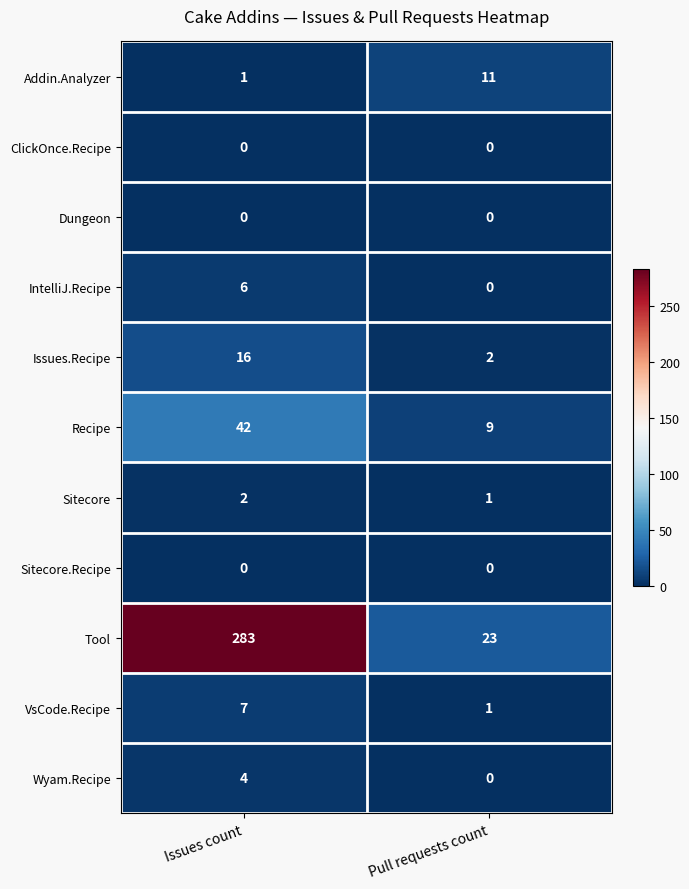

What is the approximate value of Addin.Analyzer at Pull requests count?

11